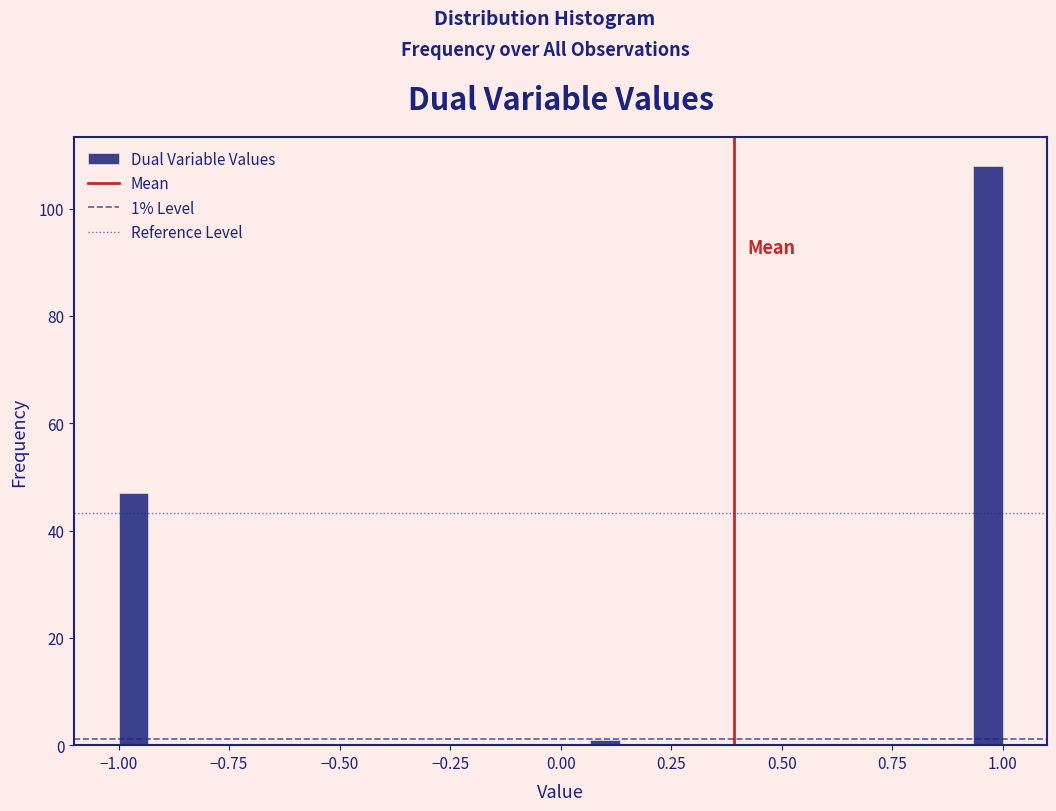

Read against the x-axis, roughly where is the centre of the tallest bar?

0.95